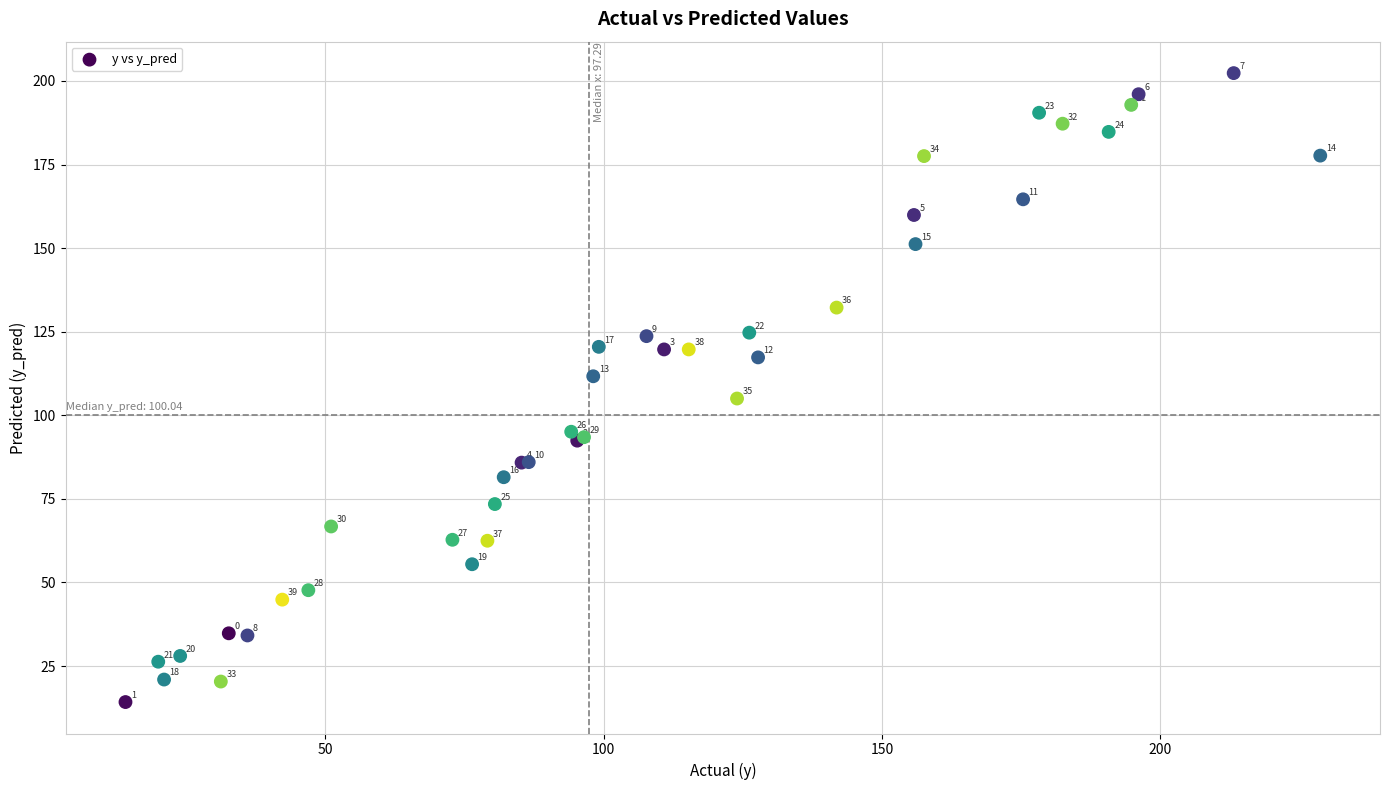

What Y value in the scatter plot is closest to 108?

105.0